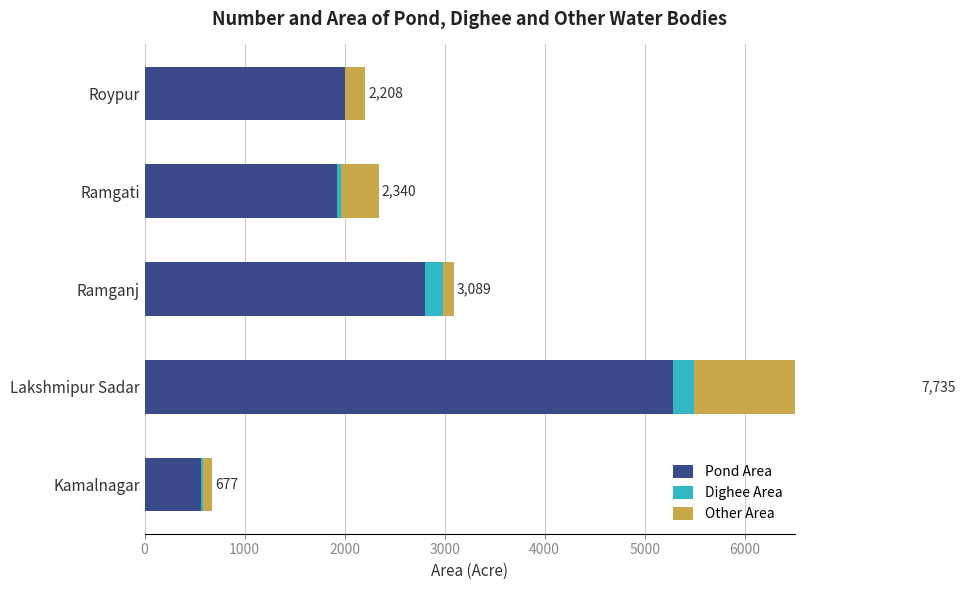

Reading left to right, what are all the values shown in this chart?

Pond Area: 559	5280	2808	1919	2008
Dighee Area: 27	217	180	44	0
Other Area: 91	2238	101	377	200